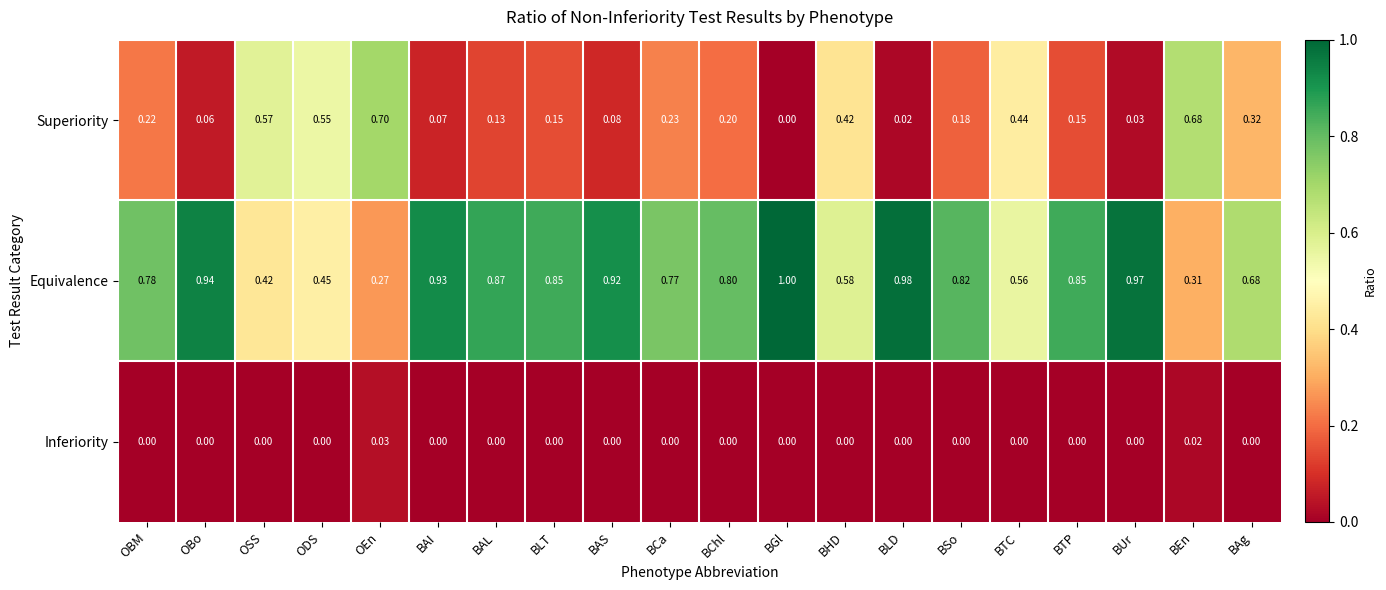

List the series in order of their peak value, lowest first.

Inferiority, Superiority, Equivalence